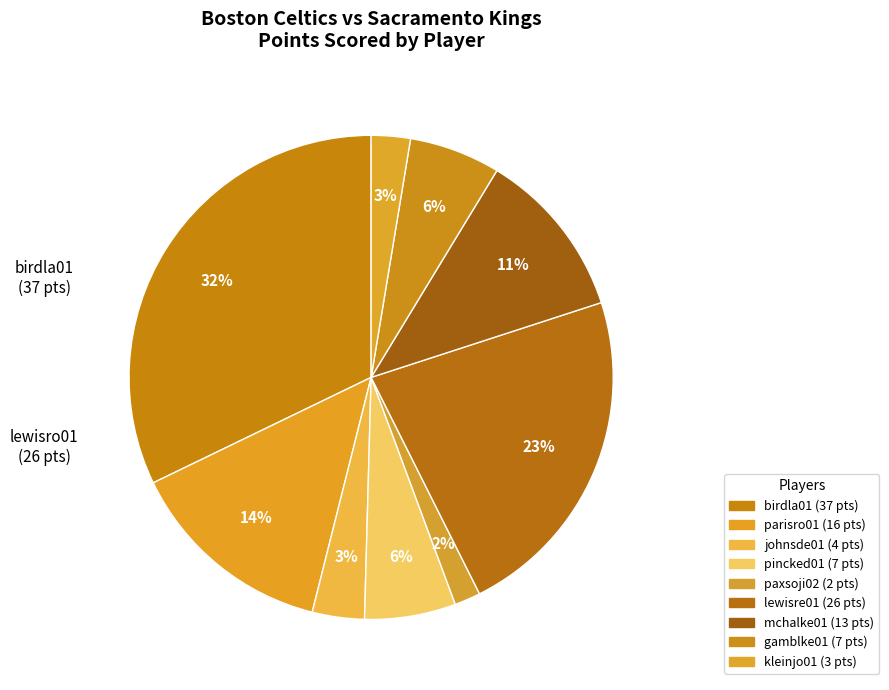

How many slices are in this pie chart?

9